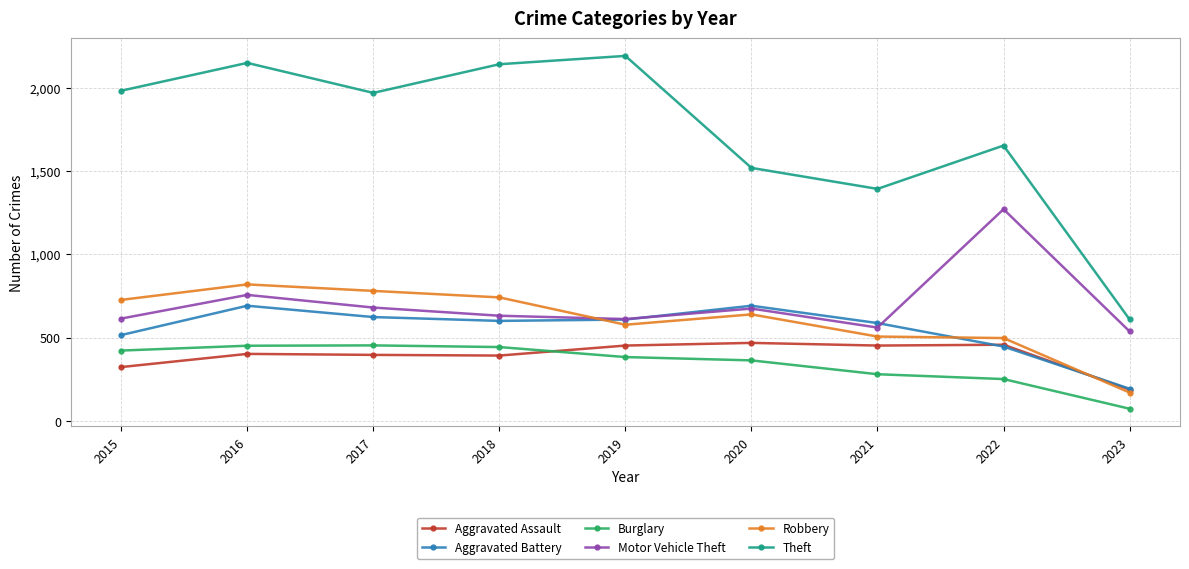

Does the chart display data point markers on the line(s)?

Yes